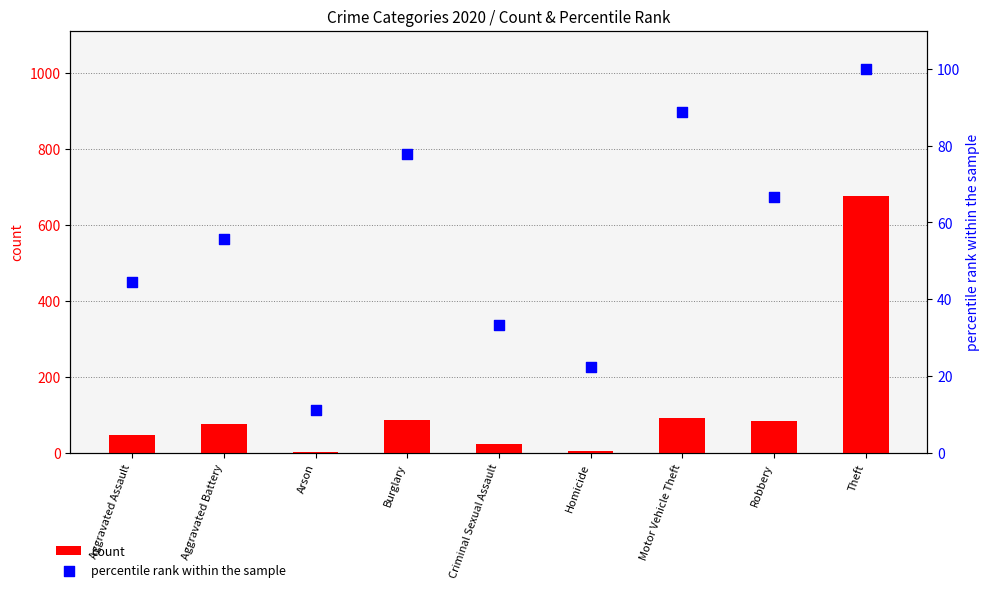

At which category is the sum across all series the highest?

Theft